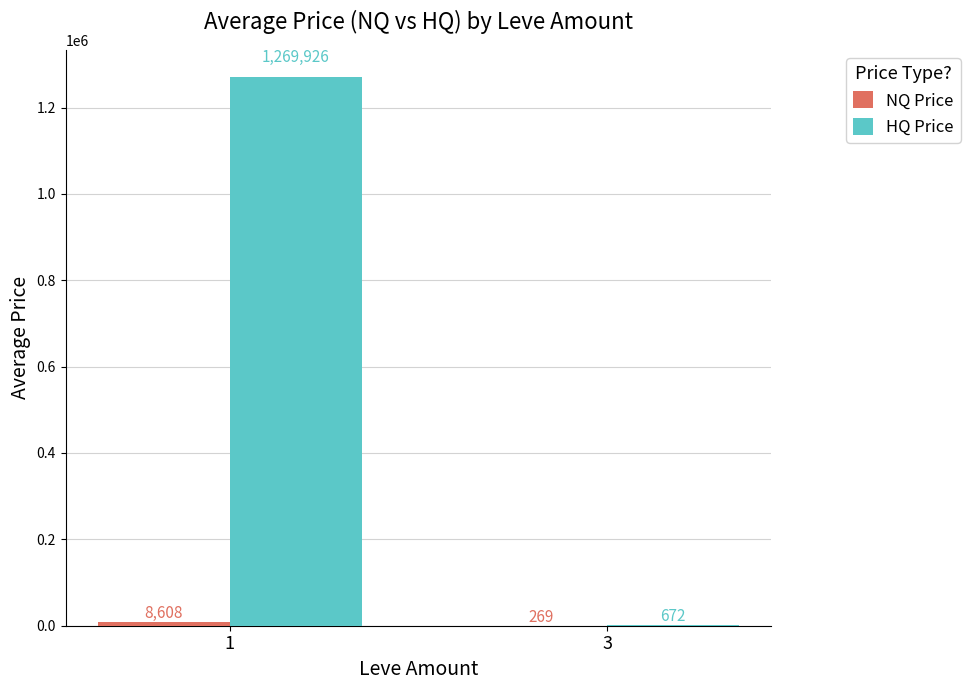

Which series has the largest total across all categories?

HQ Price